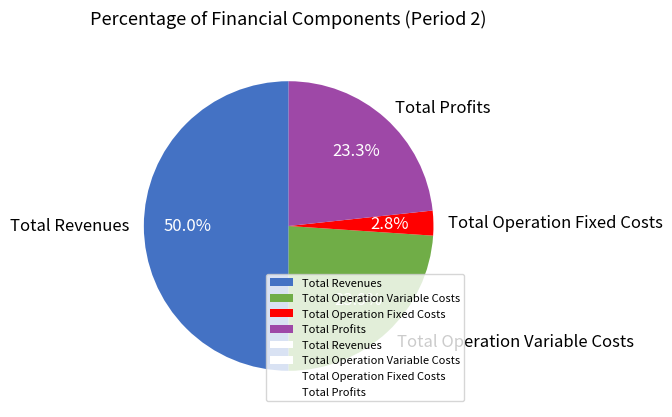

Between Total Operation Fixed Costs and Total Operation Variable Costs, which is larger?

Total Operation Variable Costs